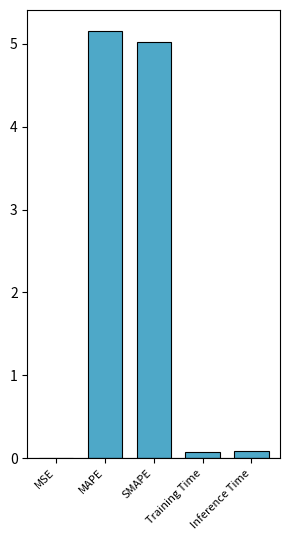

Which has a higher value, MAPE or Training Time?

MAPE